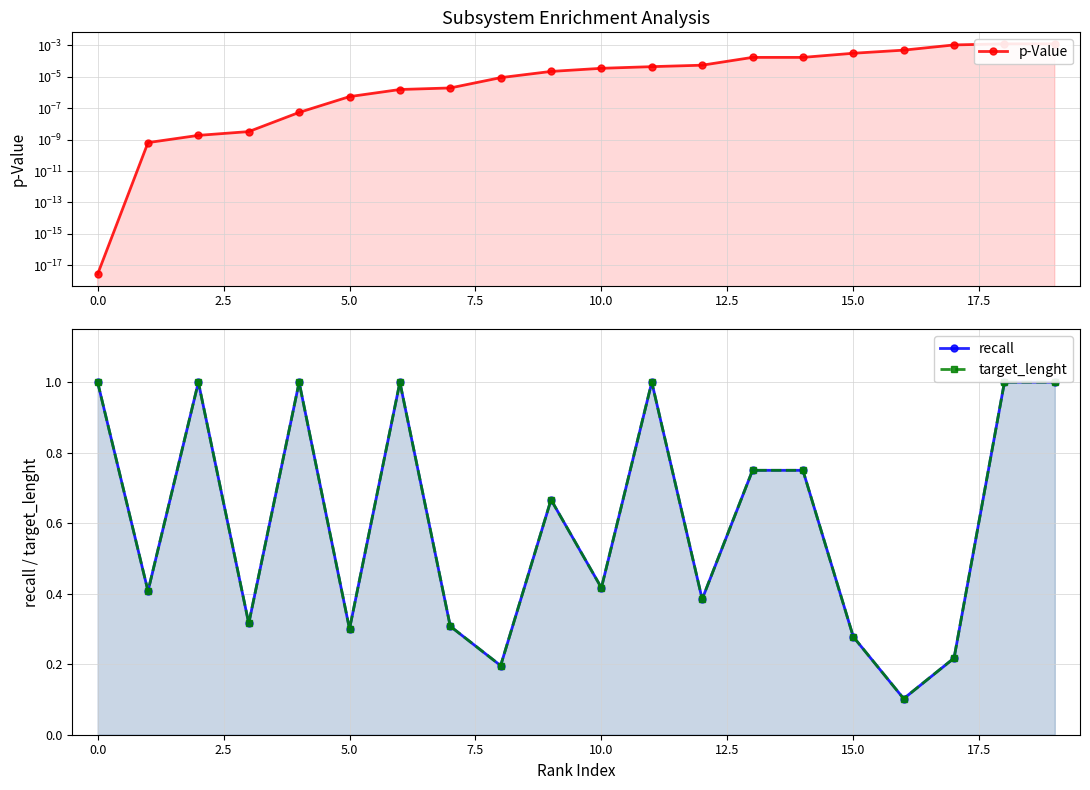

True or false: target_lenght and p-Value cross at least once.

False